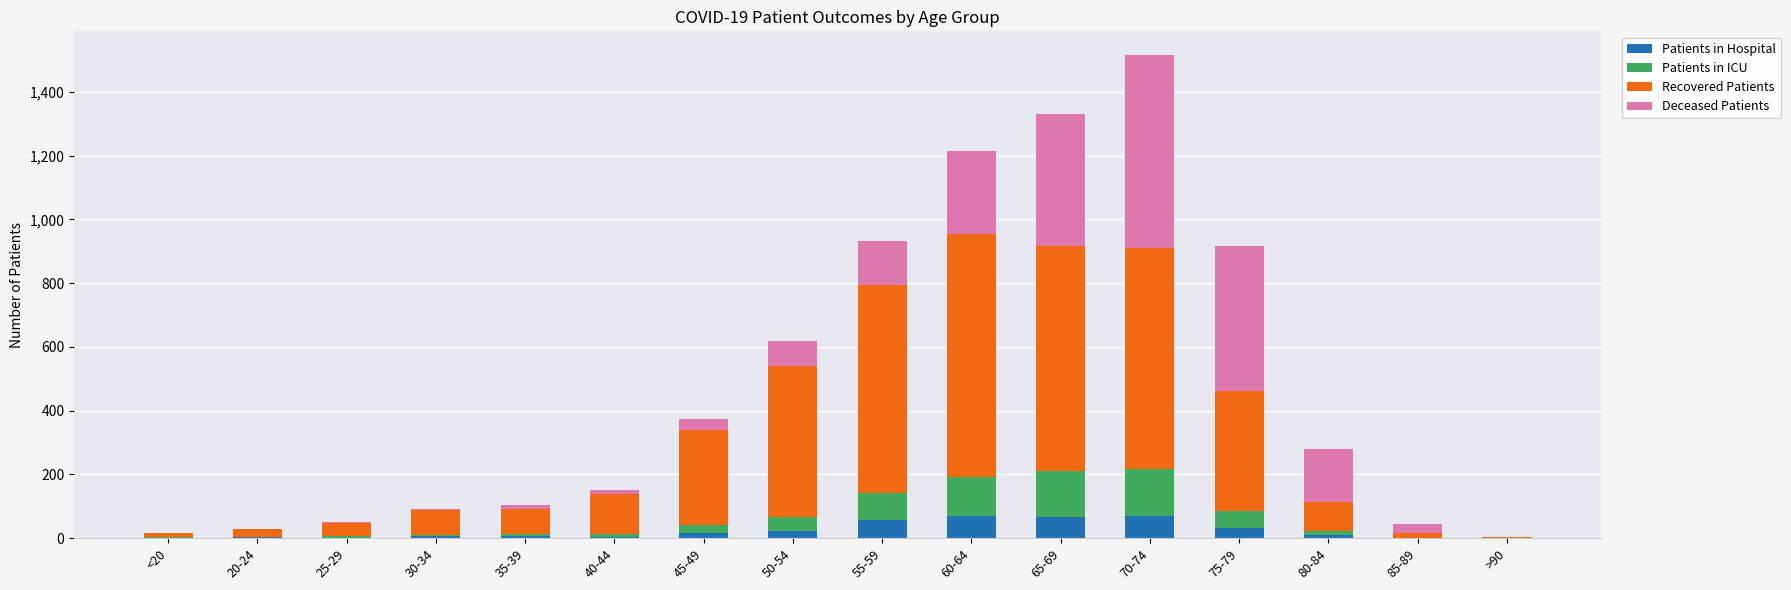

At which category is the sum across all series the highest?

70-74